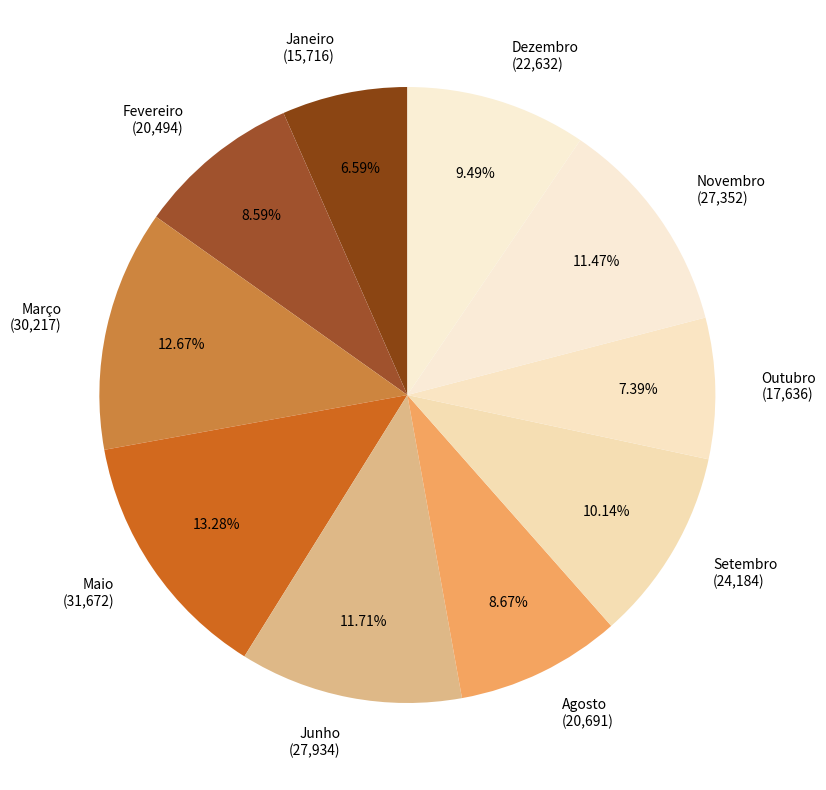

Between Março (30,217) and Janeiro (15,716), which is larger?

Março (30,217)